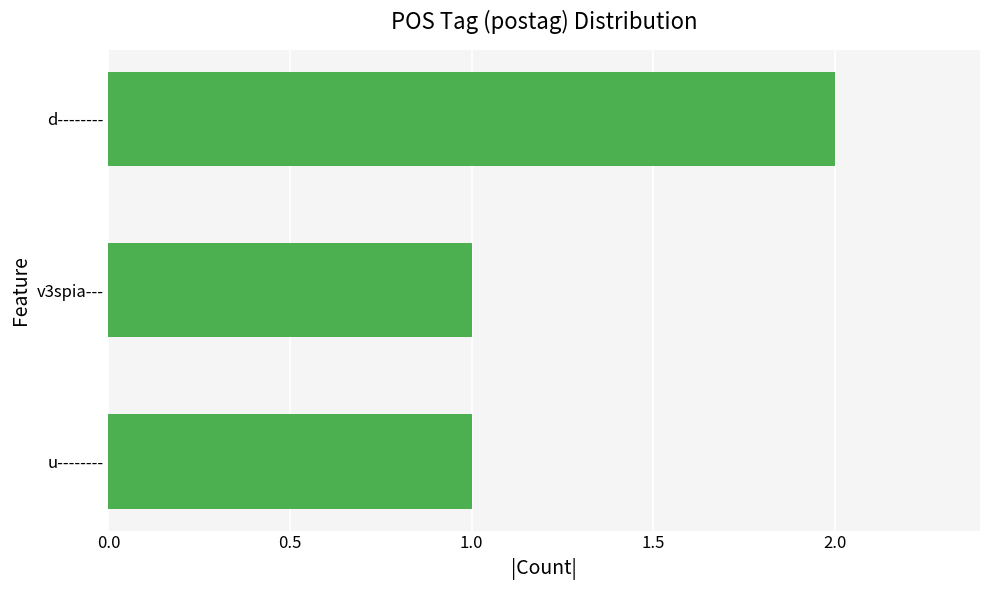

The chart shows a value of 1 at v3spia---. True or false?

True